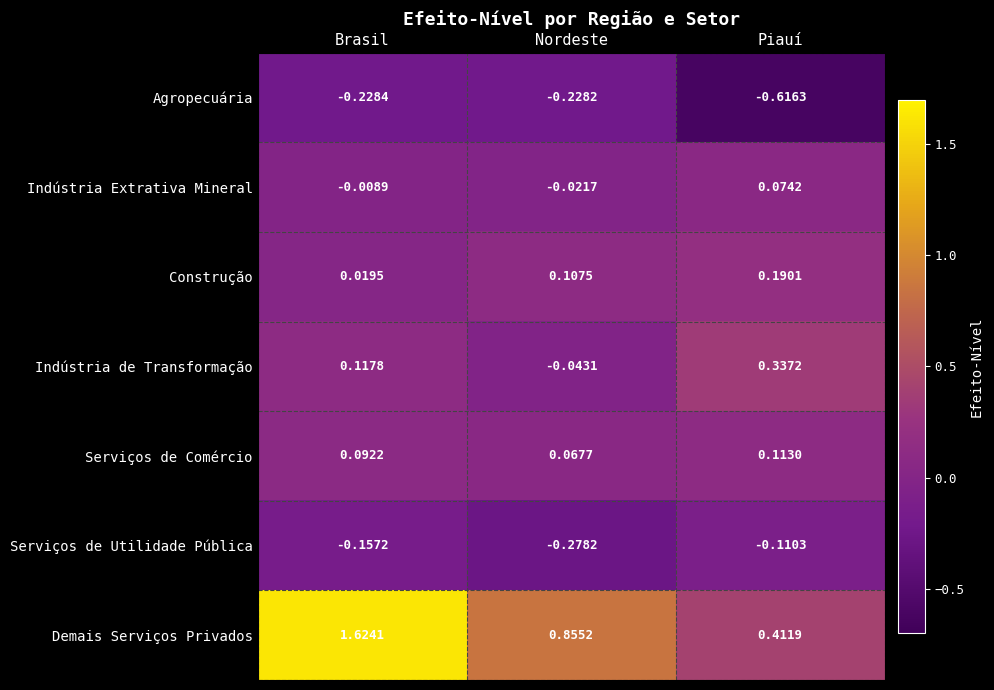

Is the value of Serviços de Utilidade Pública at Brasil greater than the value of Agropecuária at Nordeste?

Yes